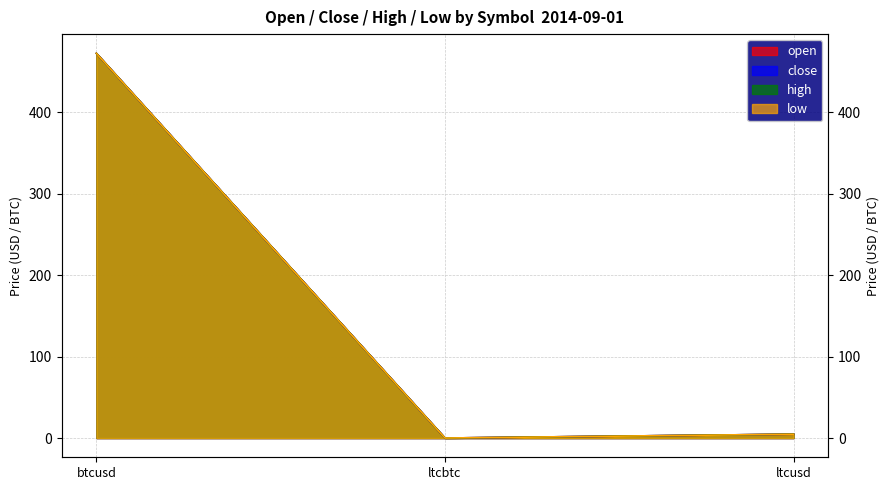

What are all the series names shown in the legend?

open, close, high, low